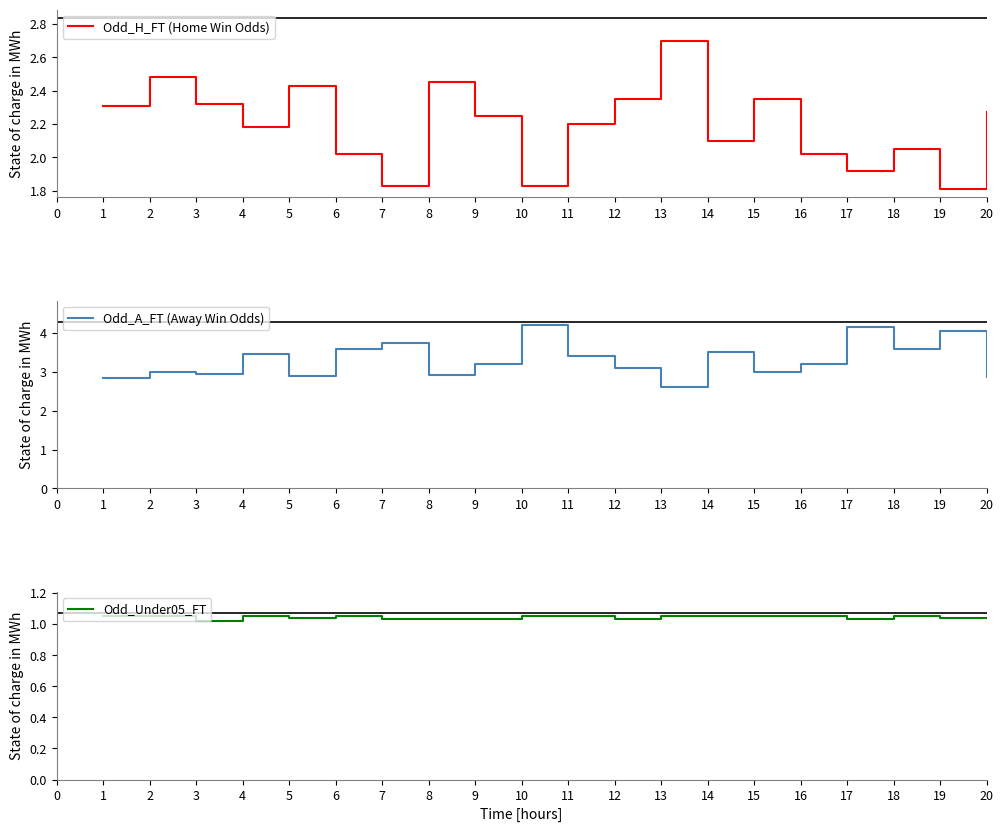

True or false: Odd_A_FT (Away Win Odds) has a value of 4.8 at 13.

False